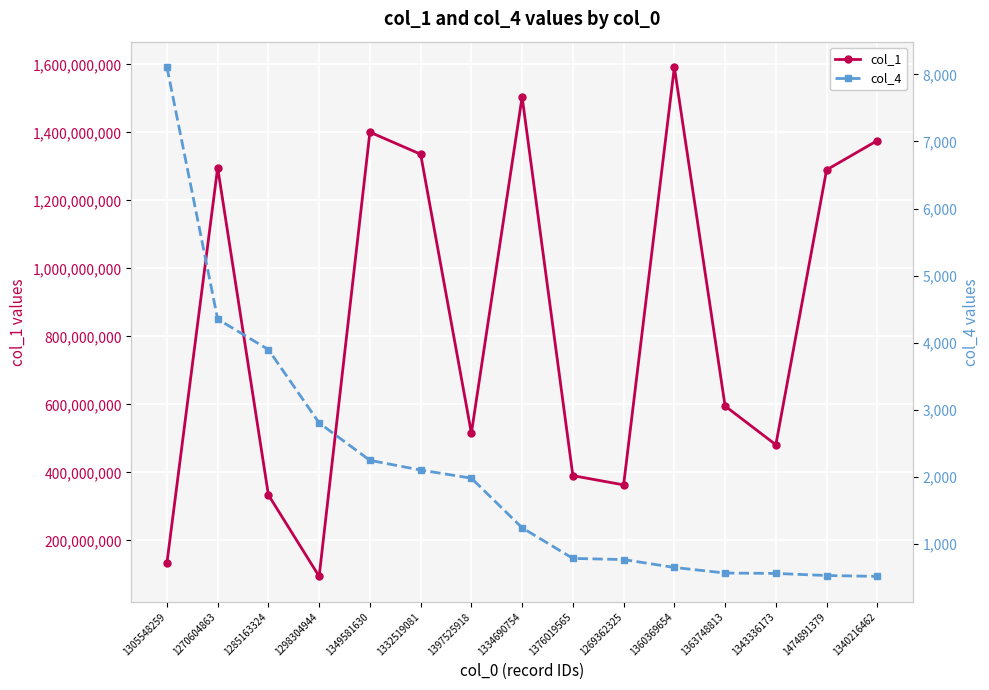

Is the value of col_1 at 1334690754 greater than the value of col_4 at 1360369654?

Yes